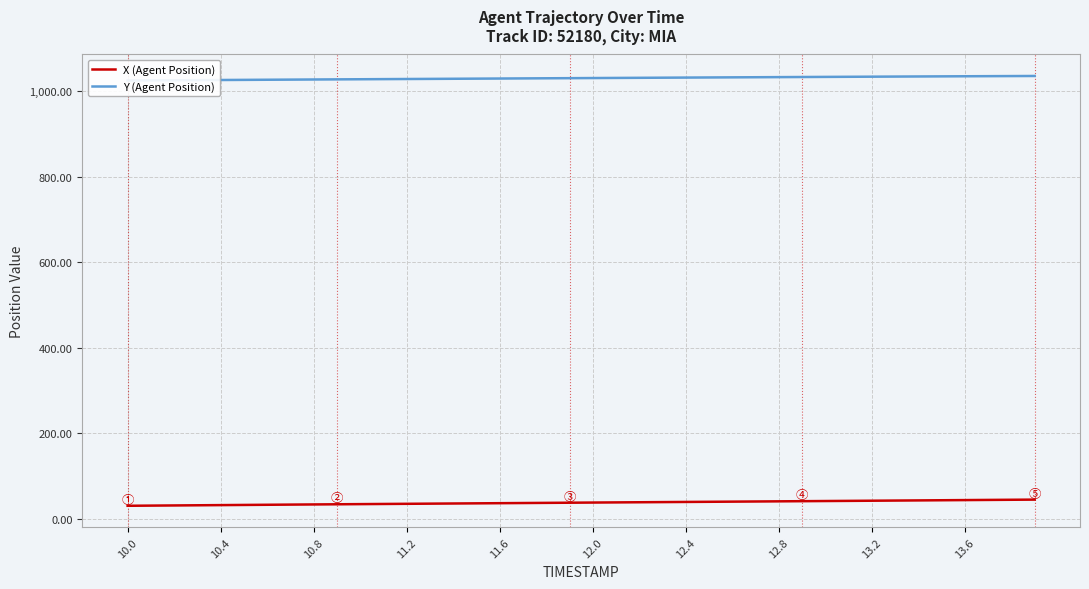

Which category has the lowest value in the Y (Agent Position) series?

10.0